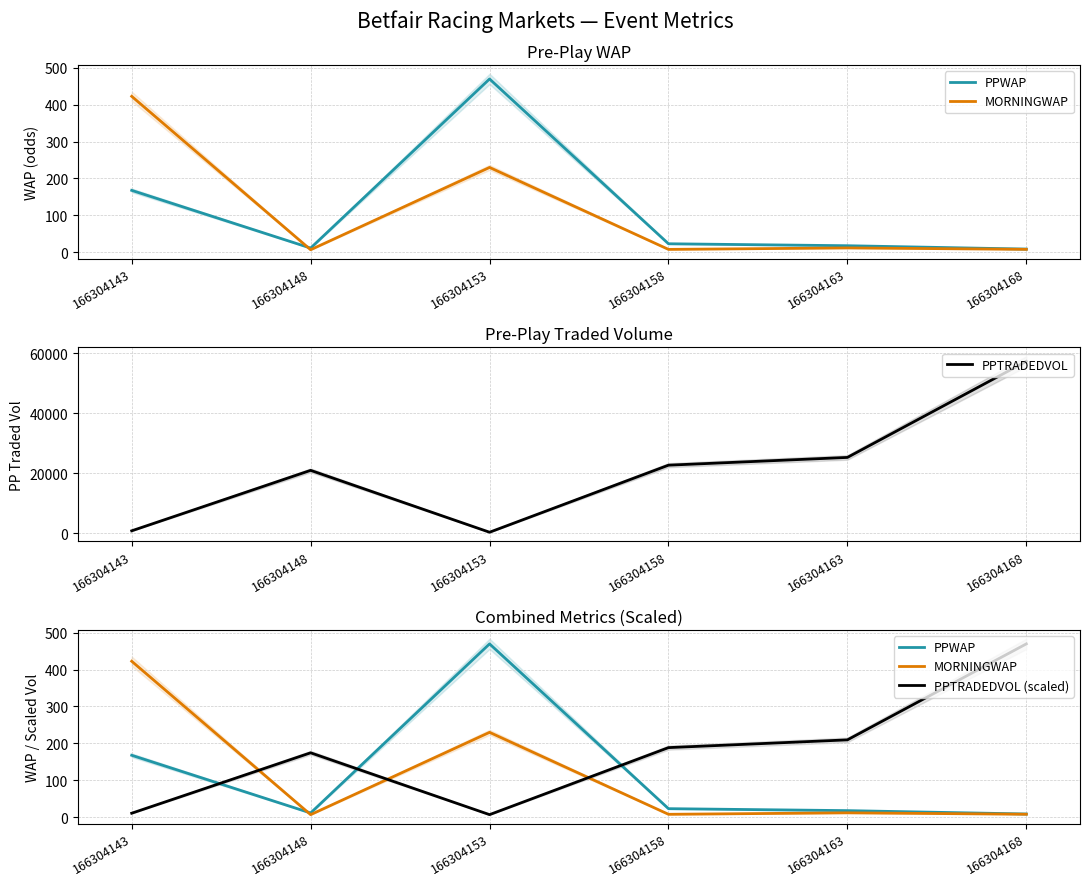

Read the PPTRADEDVOL (scaled) value at 166304168.

469.8